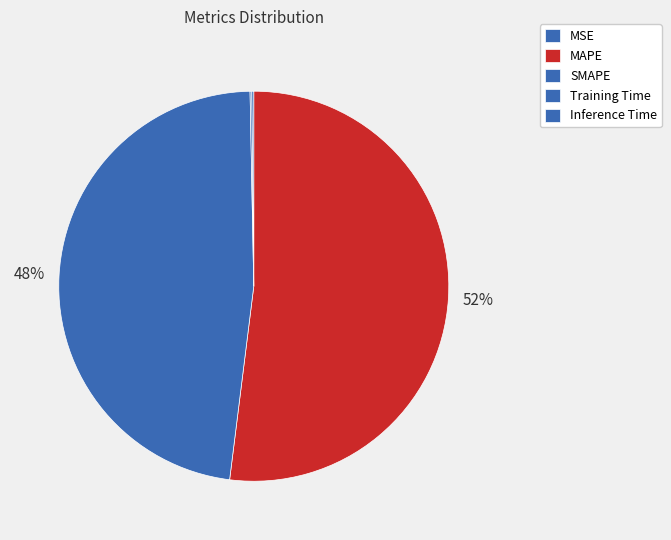

What portion of the pie excludes MAPE?

48.0%